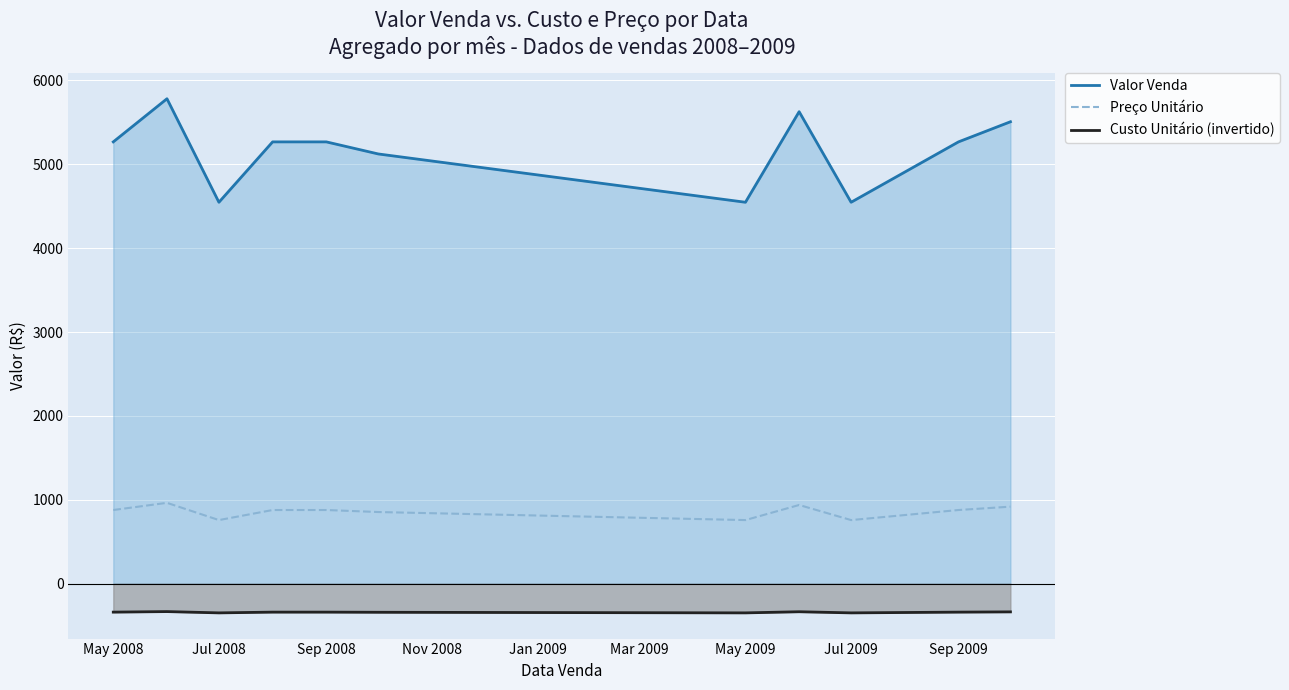

Which series has the largest total across all categories?

Valor Venda